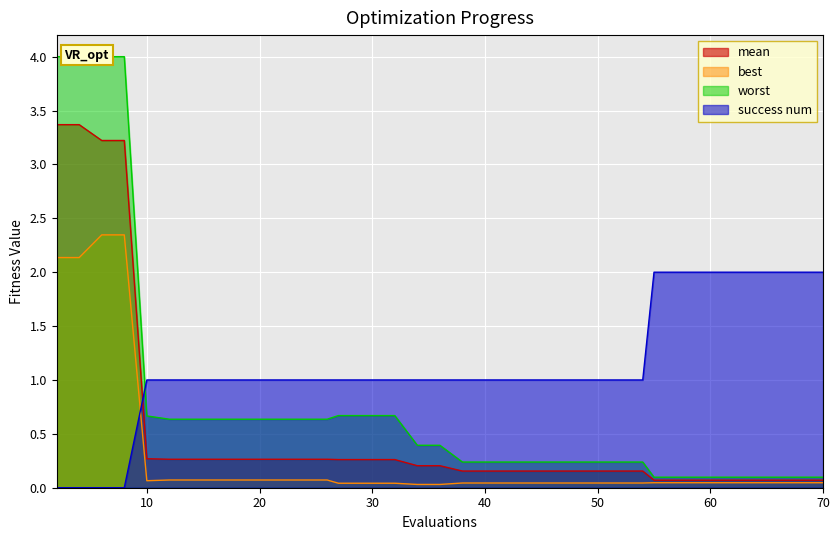

True or false: mean and worst cross at least once.

False